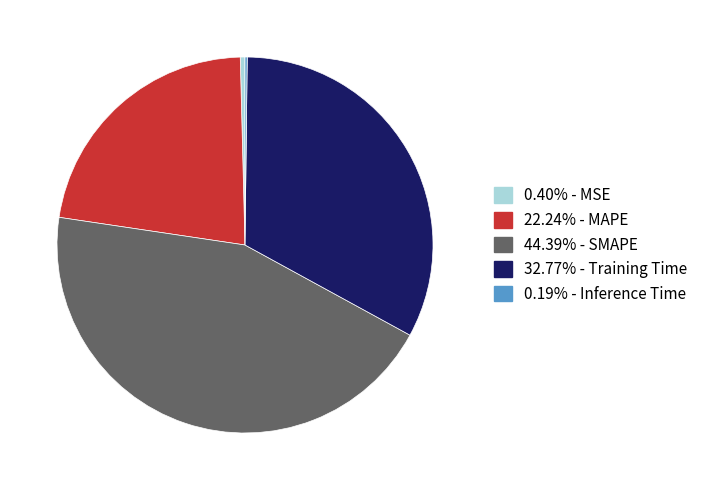

Is there a majority slice in this chart?

No